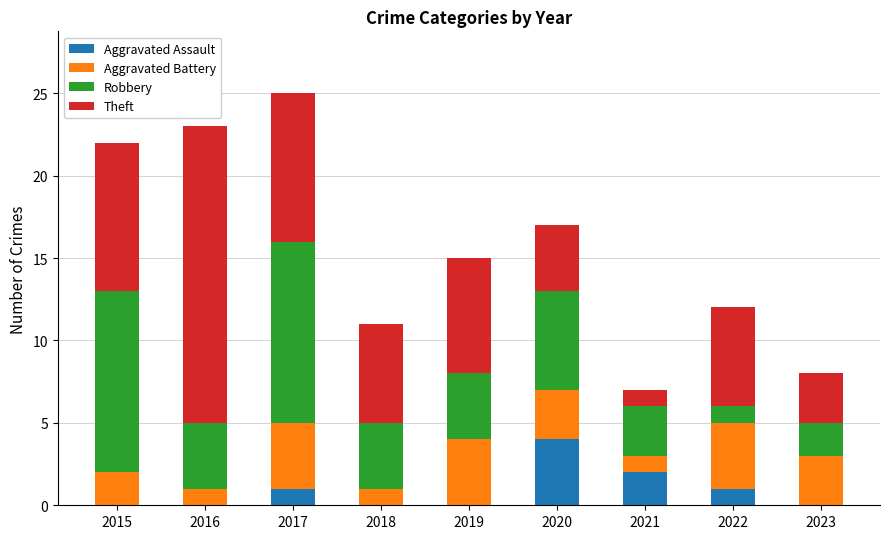

Which category has the highest value in the Aggravated Assault series?

2020